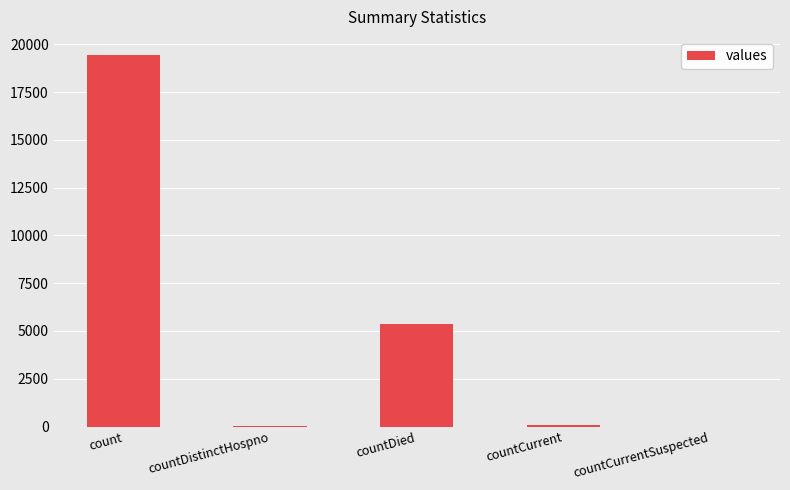

Approximately how many times larger is the value at count compared to countDied?

3.6